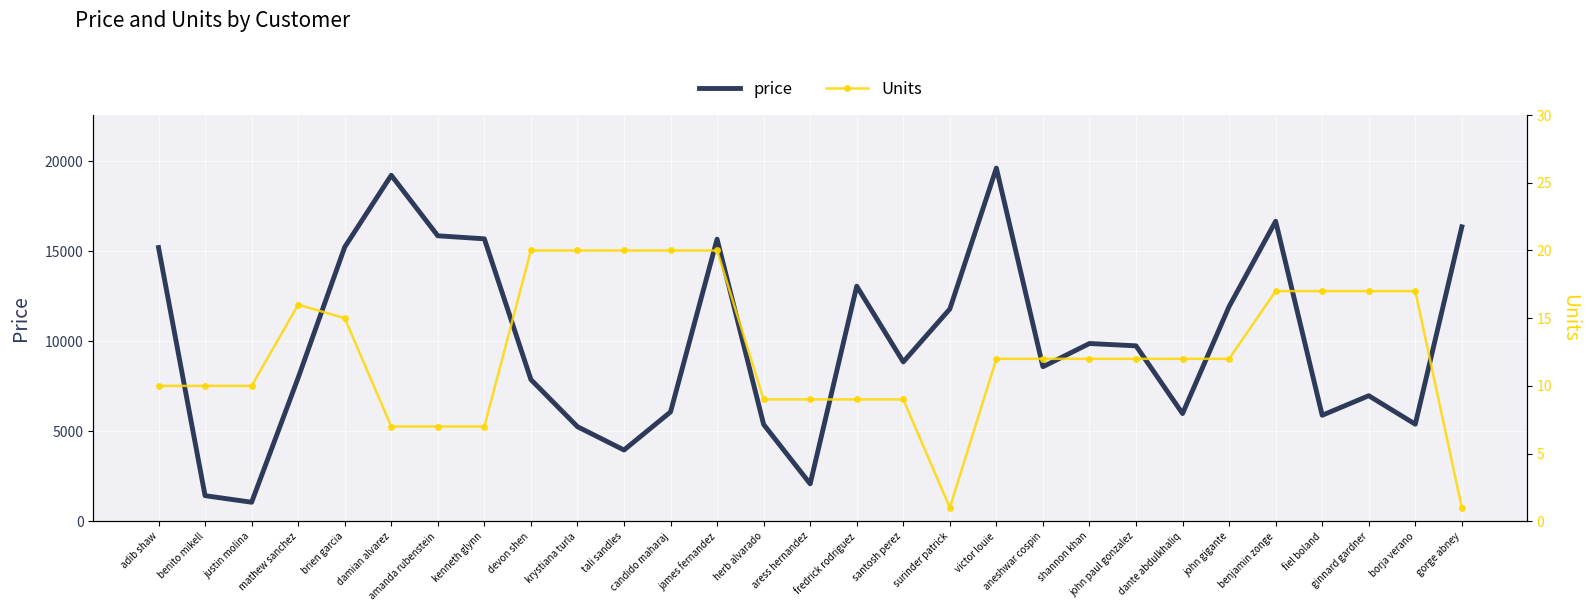

What is the total value across all series at benjamin zonge?

16679